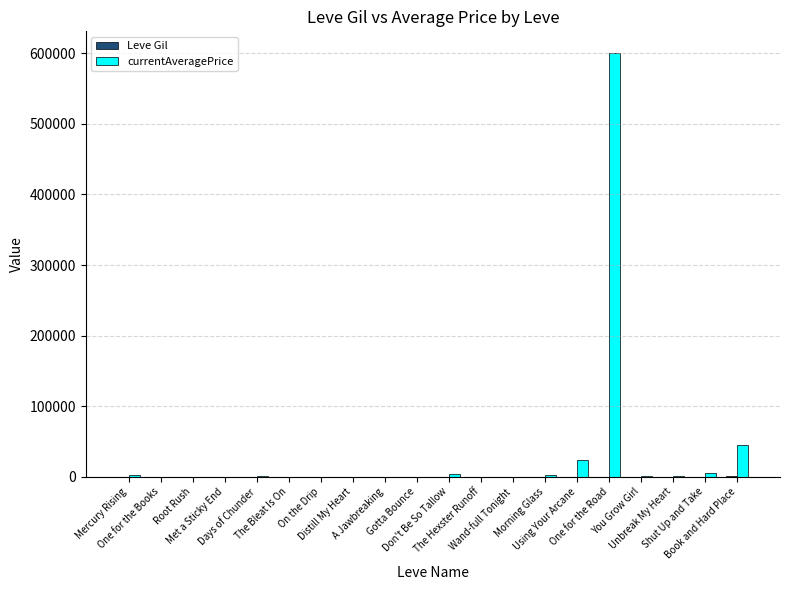

What is the greatest value displayed?

601049.9